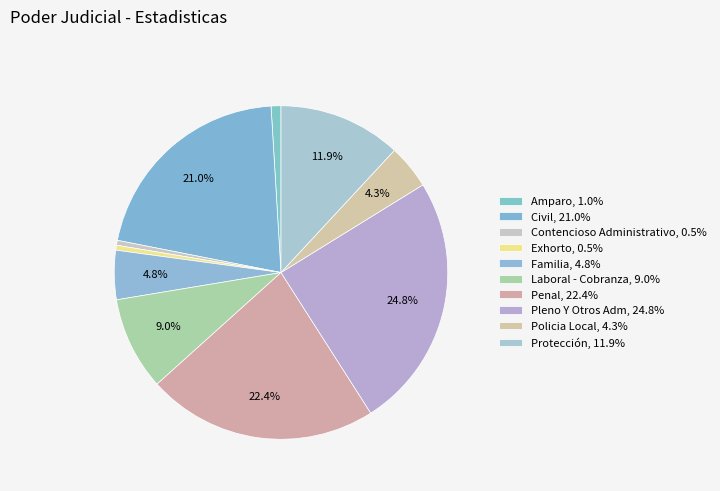

What percentage is NOT represented by Familia?

95.2%